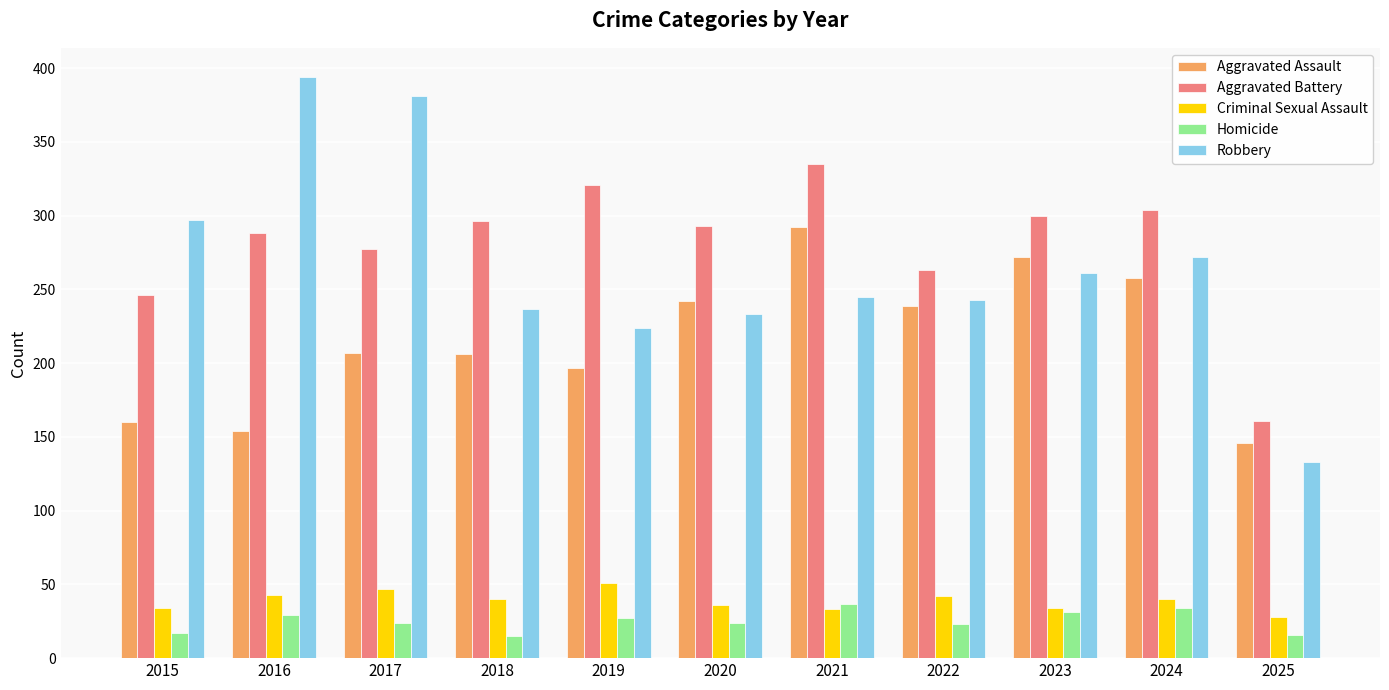

What is the difference between the second highest and second lowest values in the Aggravated Assault series?

118